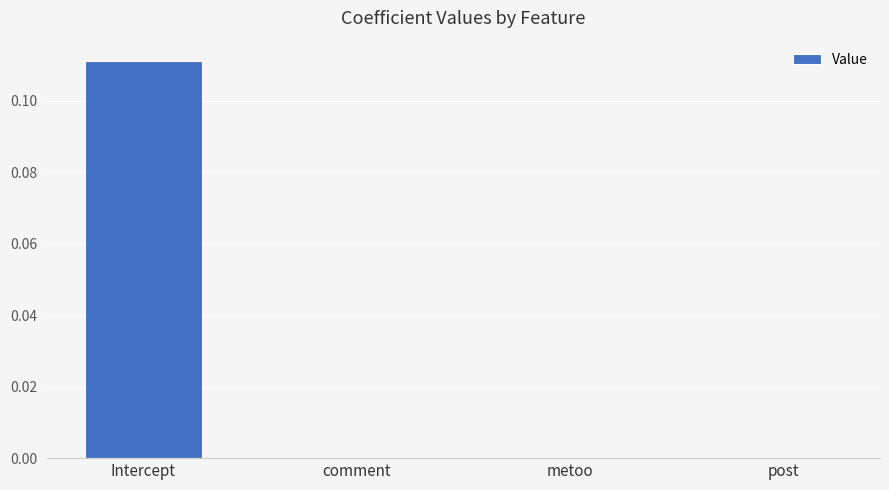

The value at Intercept is 0.2. True or false?

False